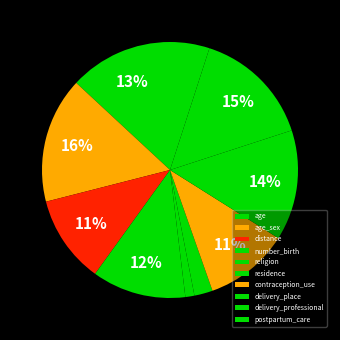

What is the largest slice in the pie chart?

age_sex